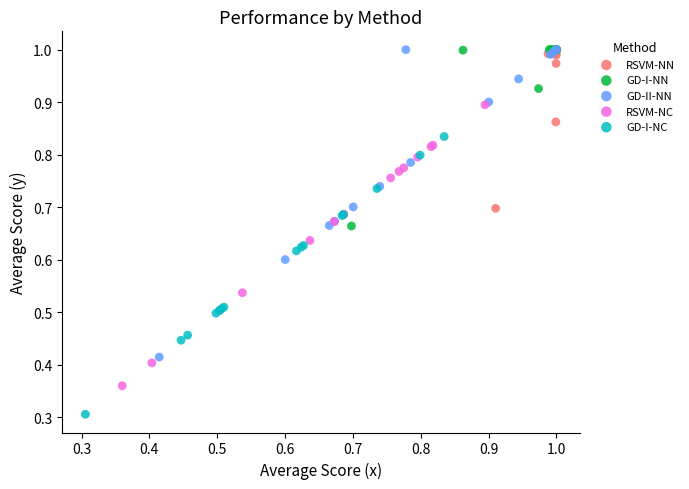

Which series has the widest spread of Y values?

GD-II-NN